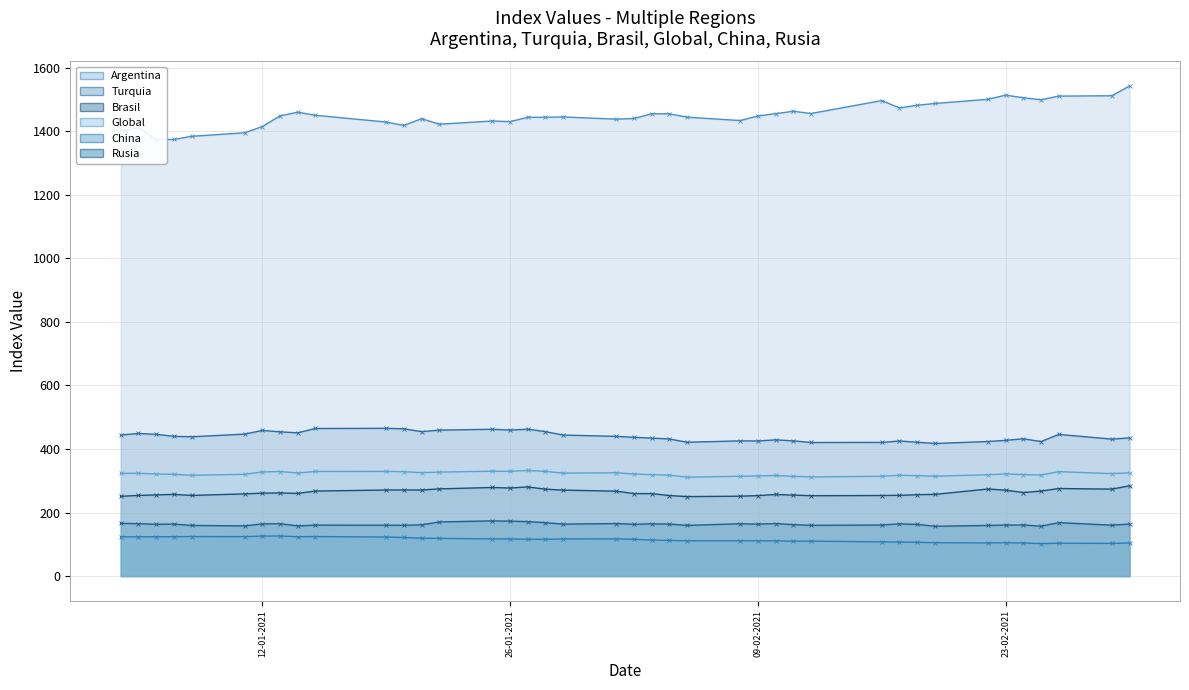

True or false: China - line and Argentina - line cross at least once.

False